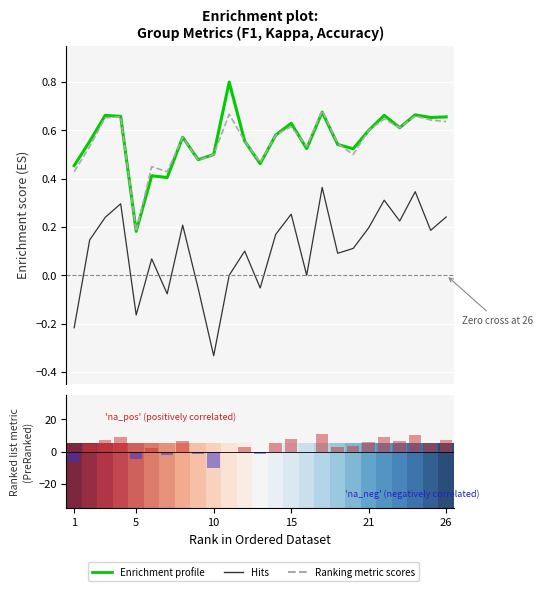

True or false: Hits (Kappa) has a value of -0.1 at 8.

False